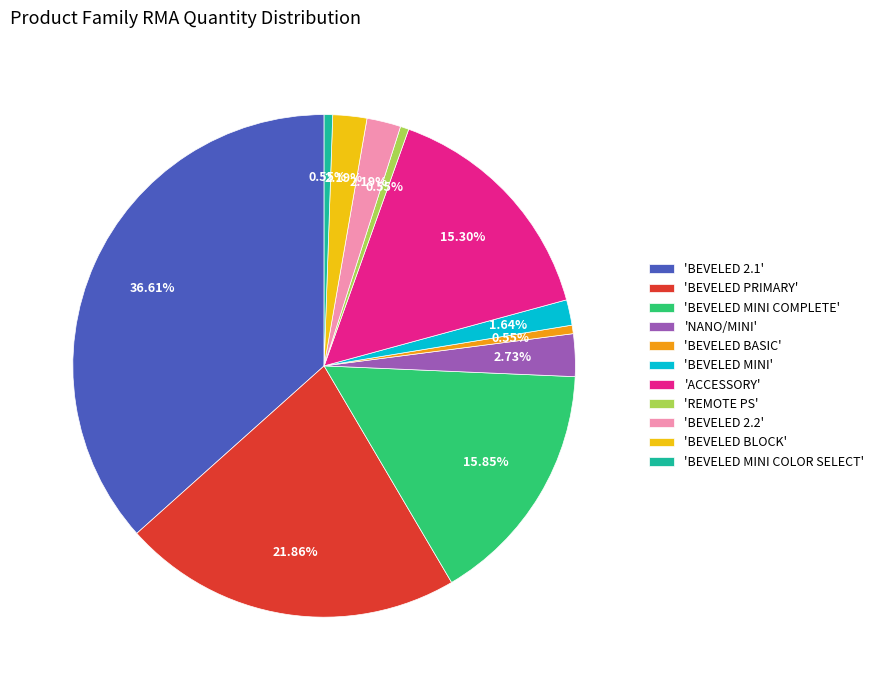

To the nearest percent, what is the average slice percentage?

9%